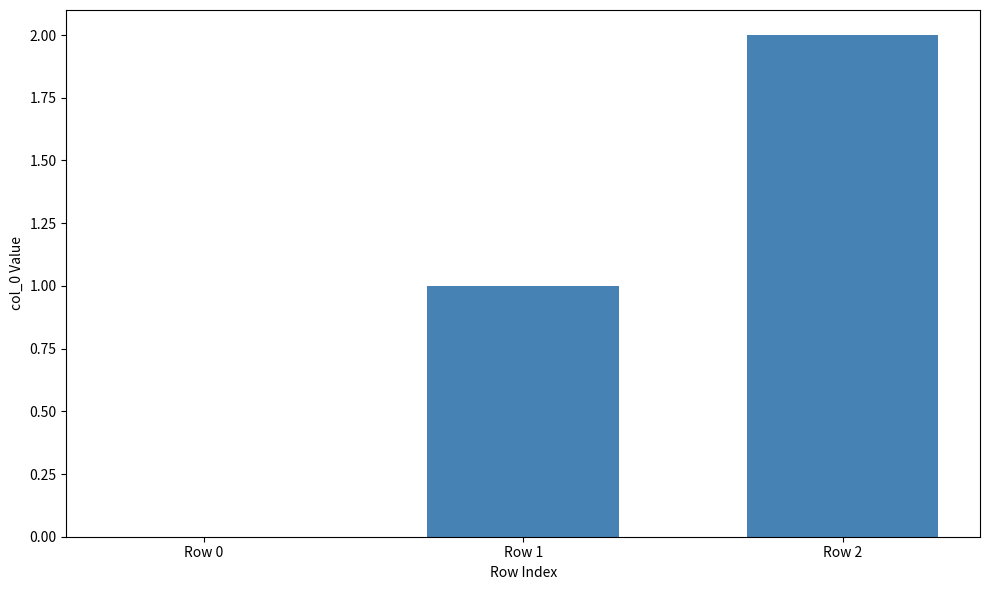

What is the sum of all values?

3